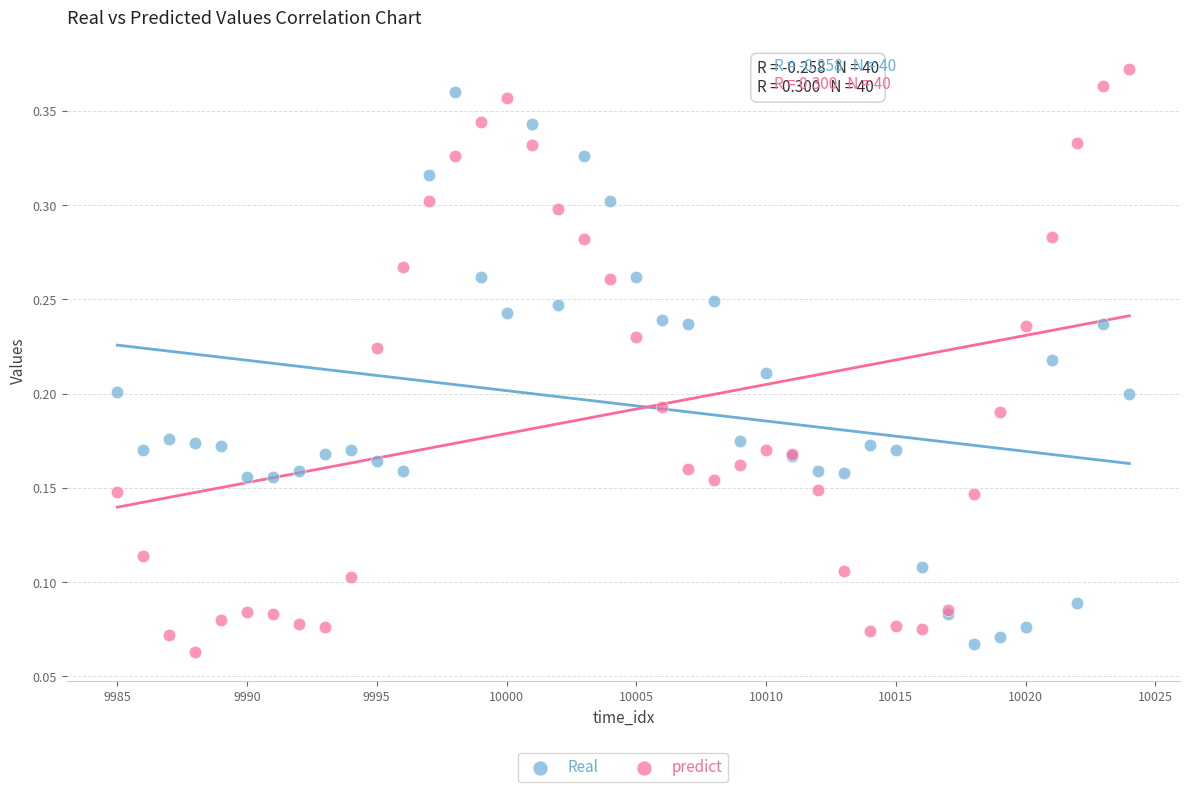

What are all the series names shown in the legend?

Real, predict